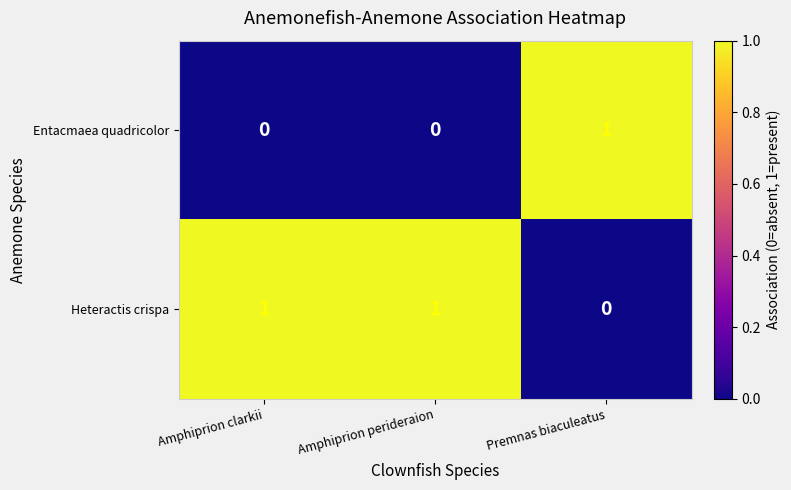

Reading left to right, transcribe all the data shown in this chart.

Entacmaea quadricolor: Amphiprion clarkii=0	Amphiprion perideraion=0	Premnas biaculeatus=1
Heteractis crispa: Amphiprion clarkii=1	Amphiprion perideraion=1	Premnas biaculeatus=0